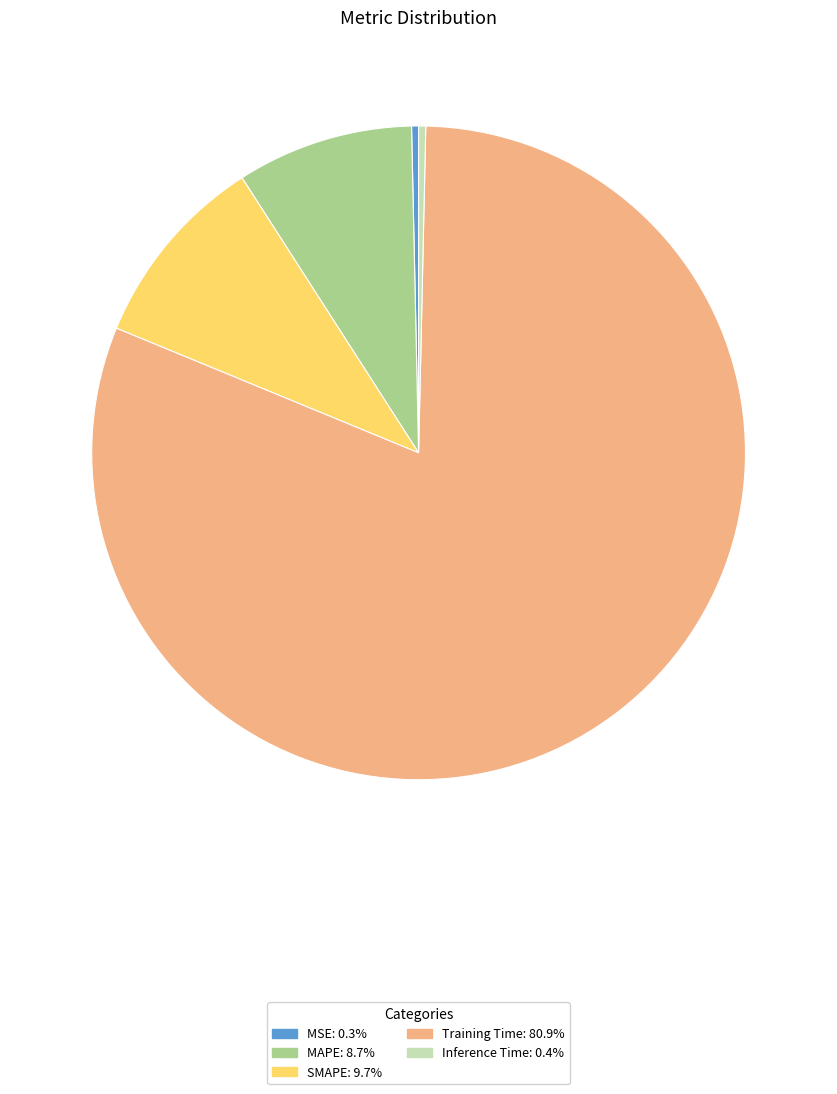

Is the sum of MAPE and SMAPE greater than half?

No